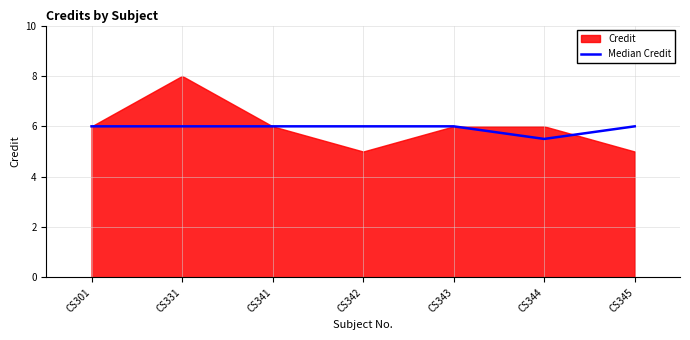

At which label does Median Credit reach its minimum?

CS344